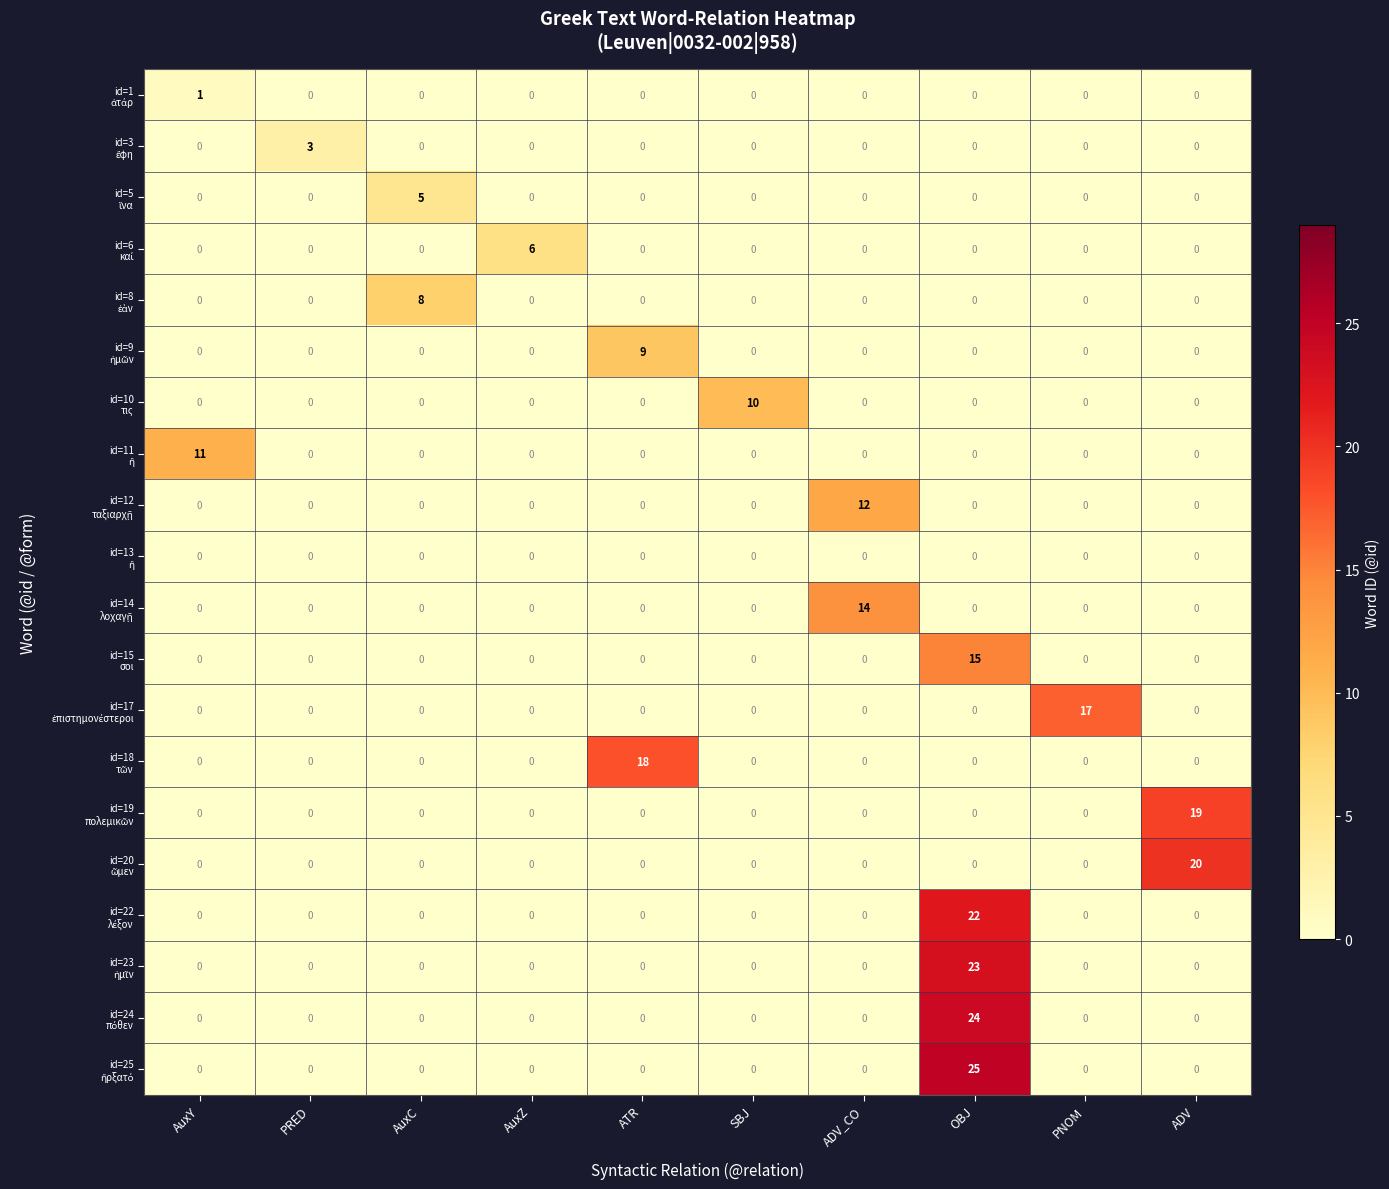

What is the difference between the highest and lowest values at SBJ?

10